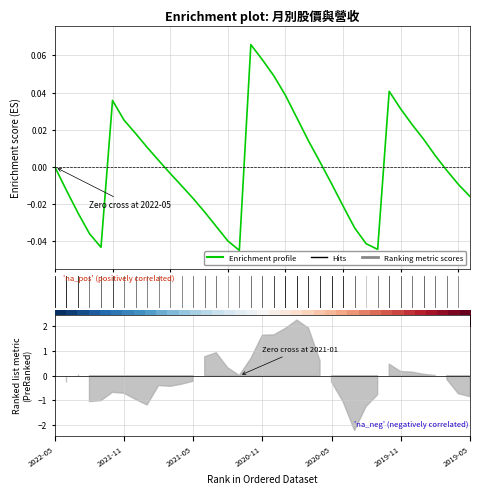

How many values are below zero?

19